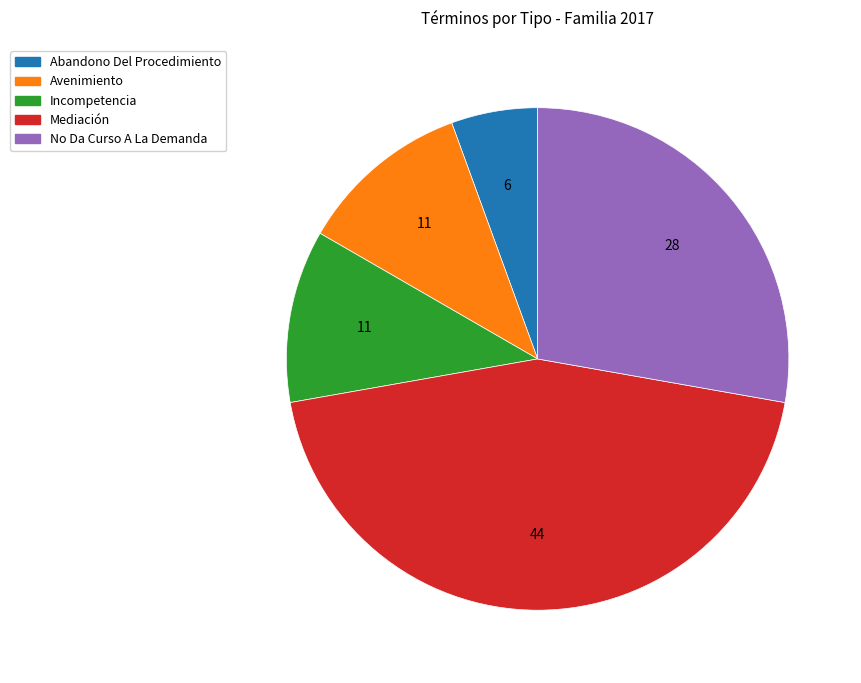

True or false: Incompetencia accounts for 1% of the total.

False